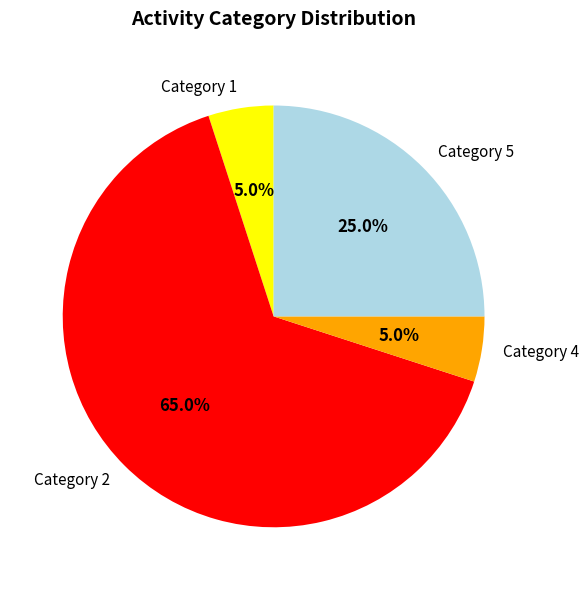

Which category accounts for the majority?

Category 2